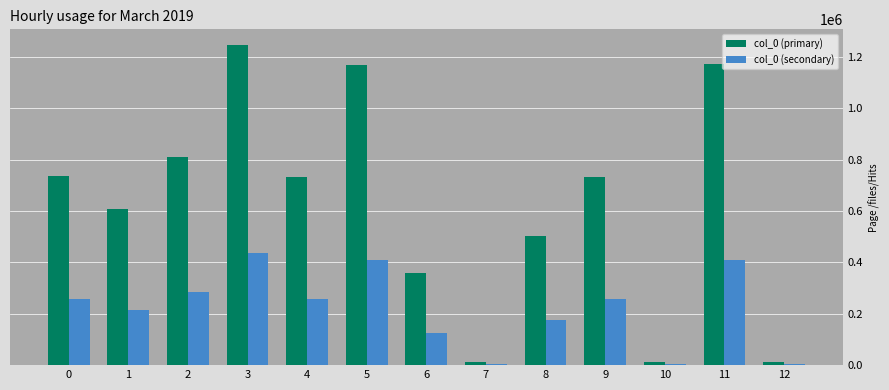

What is the difference between the maximum and second lowest values in the col_0 (secondary) series?

431893.7